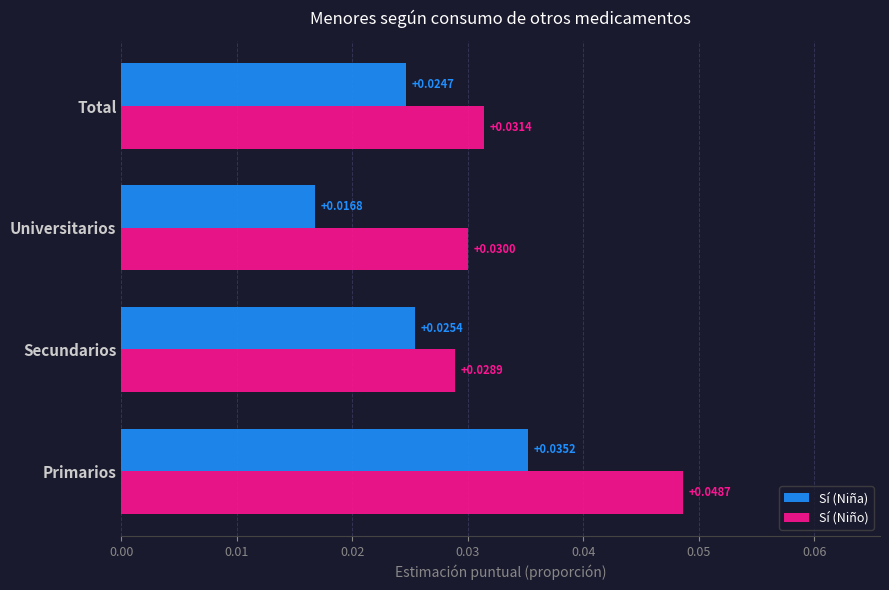

At which category is the sum across all series the highest?

Primarios